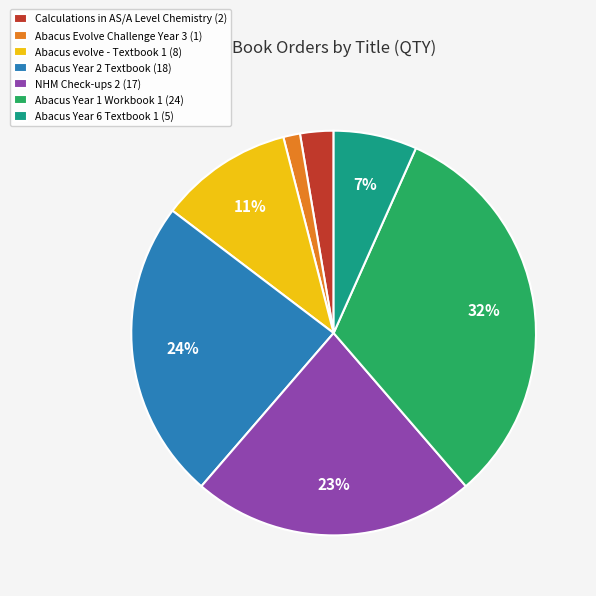

To the nearest percent, what portion does Abacus Year 2 Textbook represent?

24%